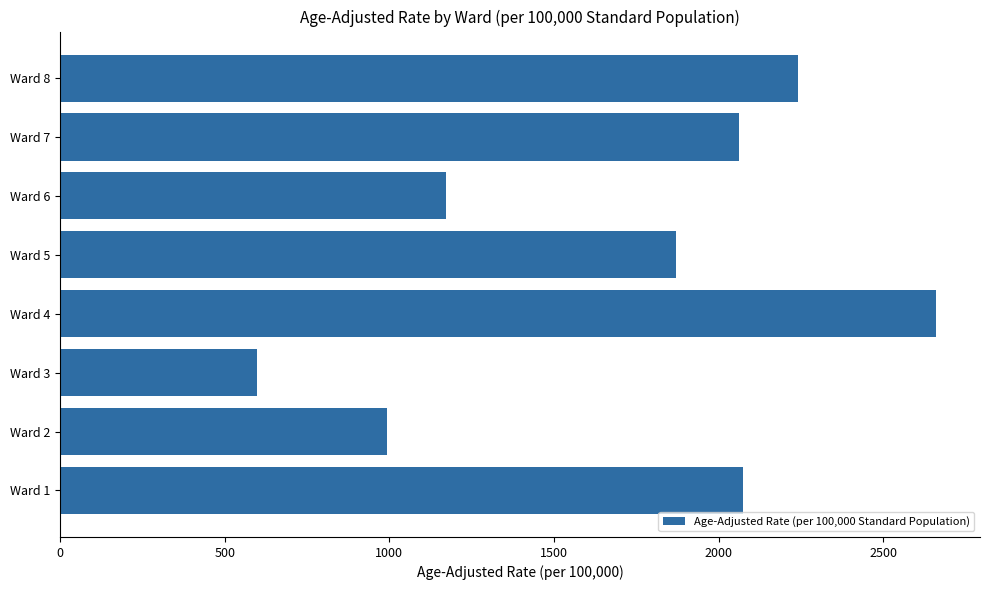

Is it true that the value at Ward 4 is 2660.5?

True